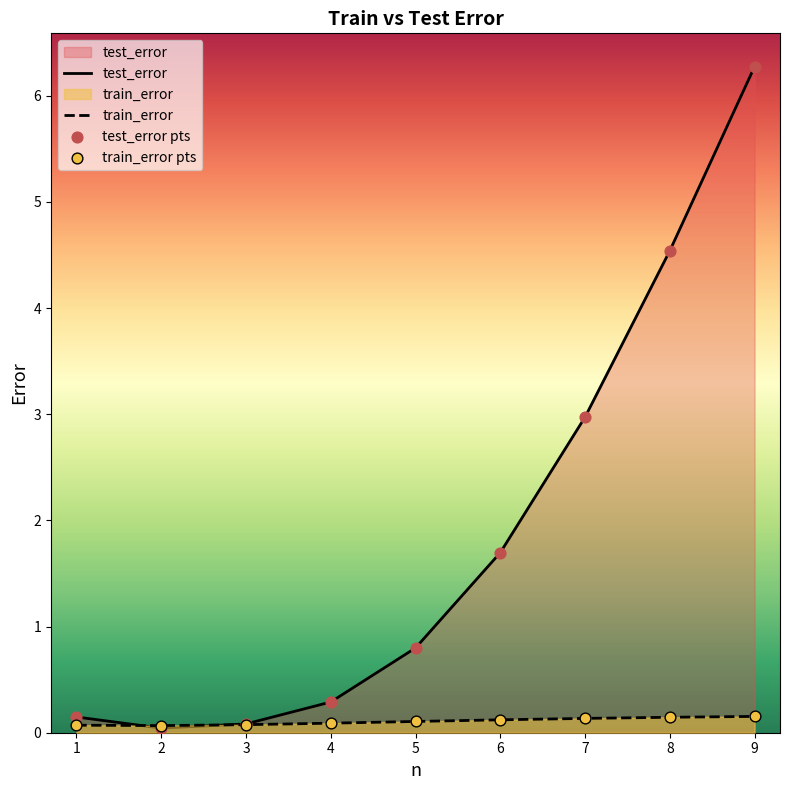

Is the value of test_error at 2.0 greater than the value of train_error at 3.0?

No